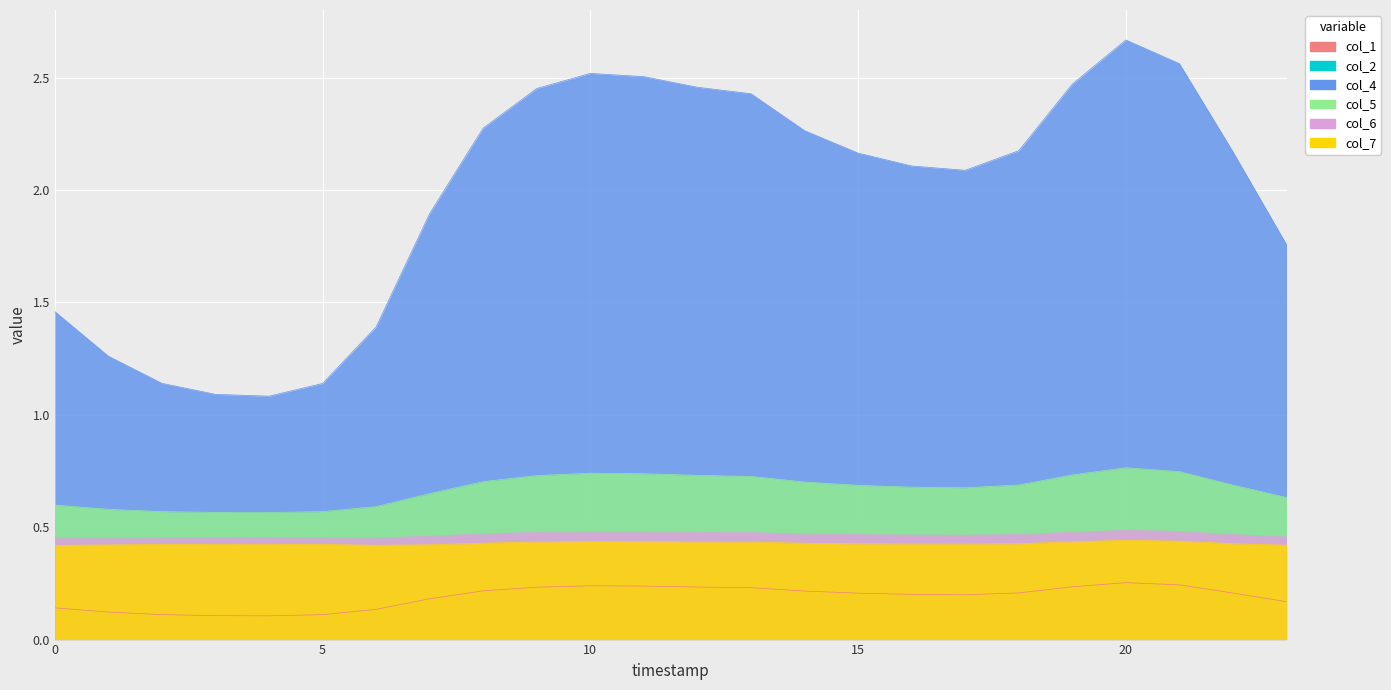

Reading left to right, extract all data points from this chart.

col_1: 0.1	0.1	0.1	0.1	0.1	0.1	0.1	0.2	0.2	0.2	0.2	0.2	0.2	0.2	0.2	0.2	0.2	0.2	0.2	0.2	0.3	0.2	0.2	0.2
col_4: 1.5	1.3	1.1	1.1	1.1	1.1	1.4	1.9	2.3	2.5	2.5	2.5	2.5	2.4	2.3	2.2	2.1	2.1	2.2	2.5	2.7	2.6	2.2	1.8
col_5: 0.6	0.6	0.6	0.6	0.6	0.6	0.6	0.6	0.7	0.7	0.7	0.7	0.7	0.7	0.7	0.7	0.7	0.7	0.7	0.7	0.8	0.7	0.7	0.6
col_6: 0.5	0.5	0.5	0.5	0.5	0.5	0.5	0.5	0.5	0.5	0.5	0.5	0.5	0.5	0.5	0.5	0.5	0.5	0.5	0.5	0.5	0.5	0.5	0.5
col_7: 0.4	0.4	0.4	0.4	0.4	0.4	0.4	0.4	0.4	0.4	0.4	0.4	0.4	0.4	0.4	0.4	0.4	0.4	0.4	0.4	0.4	0.4	0.4	0.4